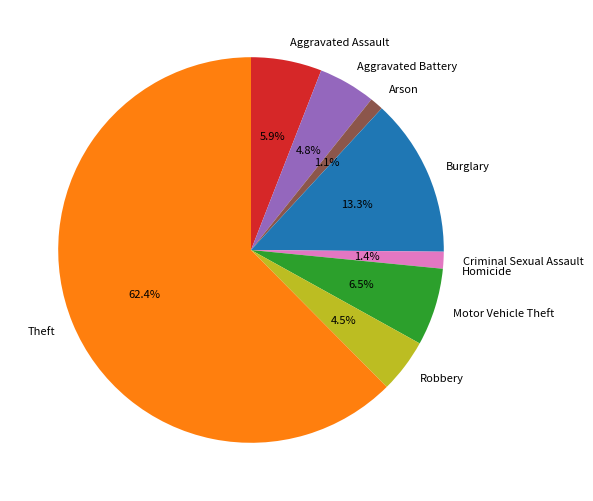

What percentage is NOT represented by Aggravated Battery?

95.2%